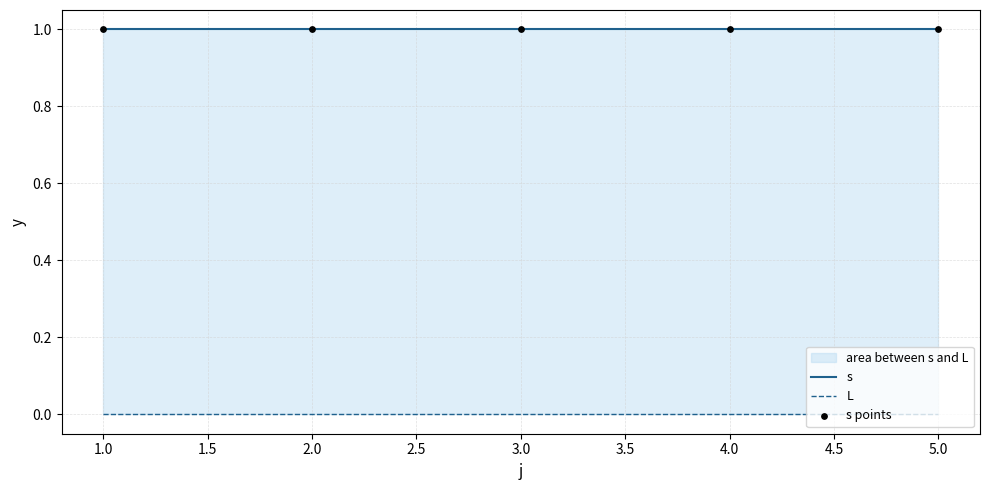

Which series reaches the maximum Y coordinate?

s